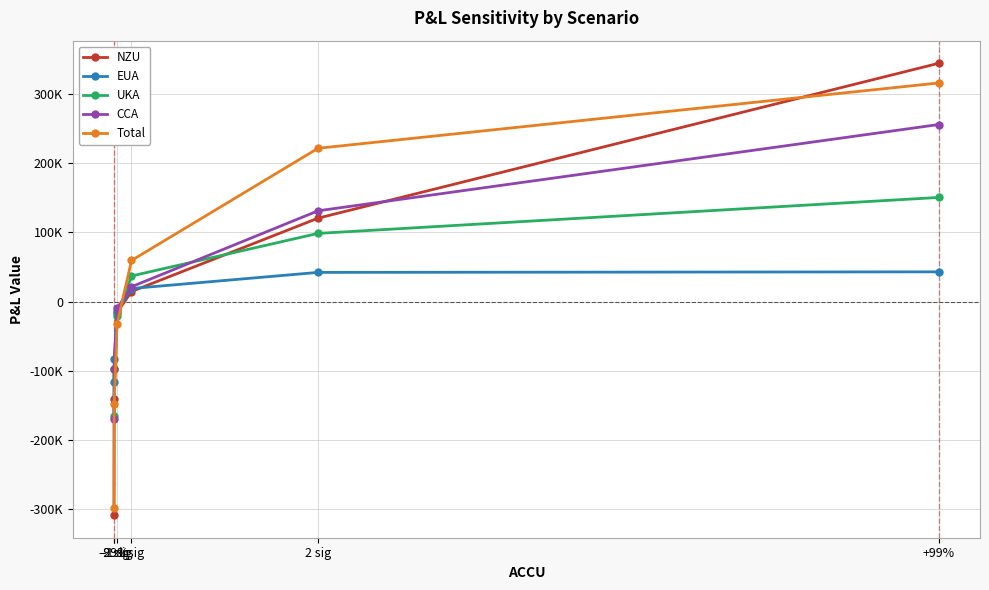

What is the maximum value shown in the chart?

344552.9